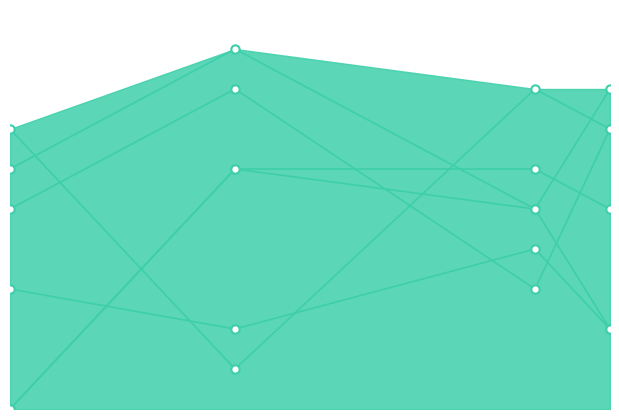

What is the difference between the highest and lowest values at 7?

5